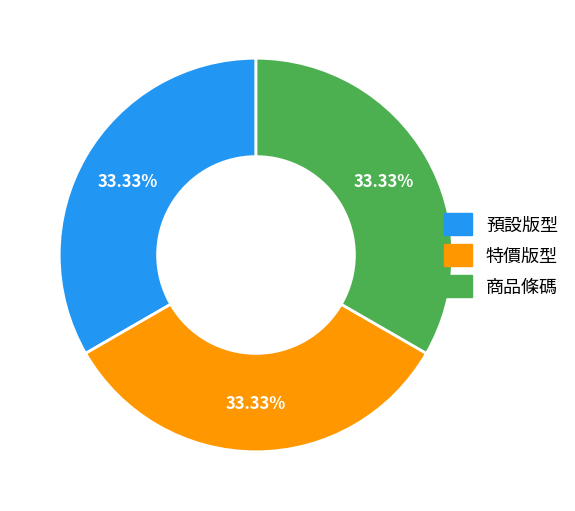

Is there any slice that represents more than half of the pie?

No